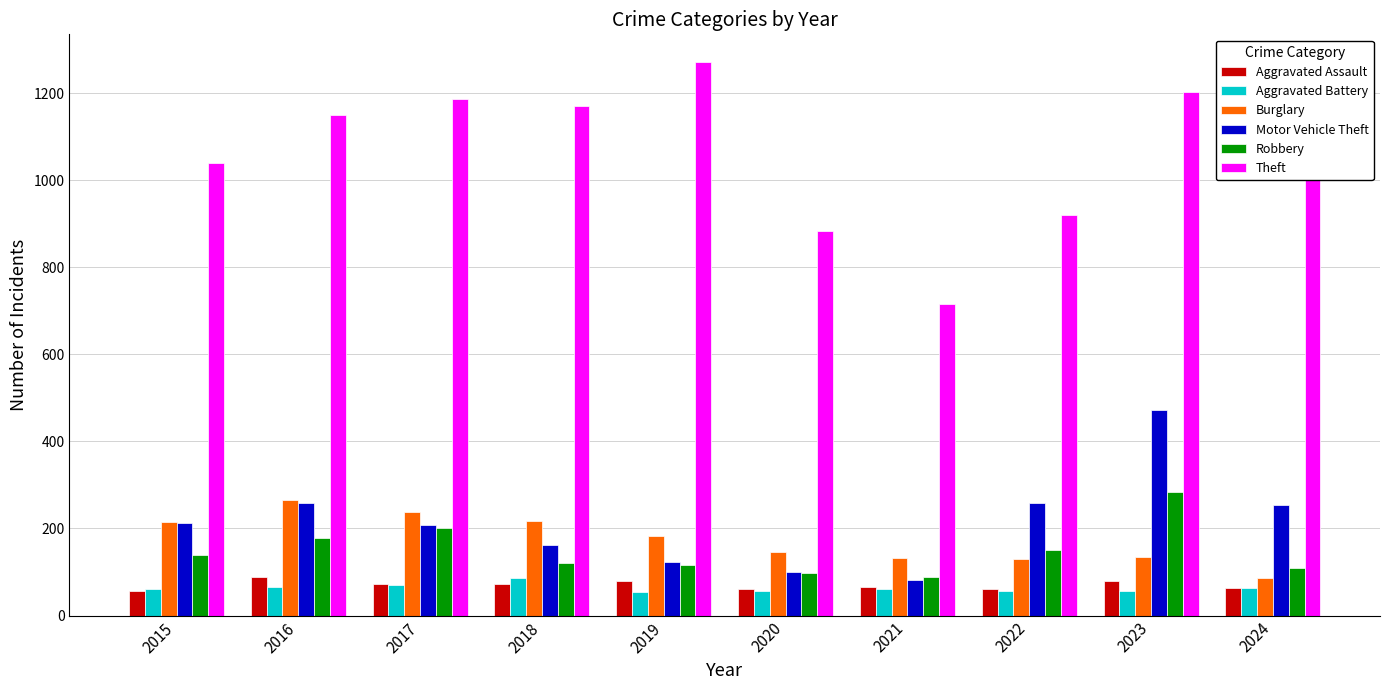

What is the average value of the Burglary series?

175